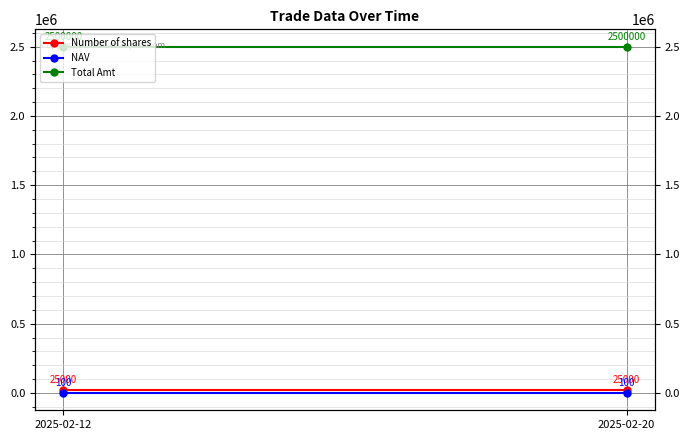

How many lines are shown in the chart?

3